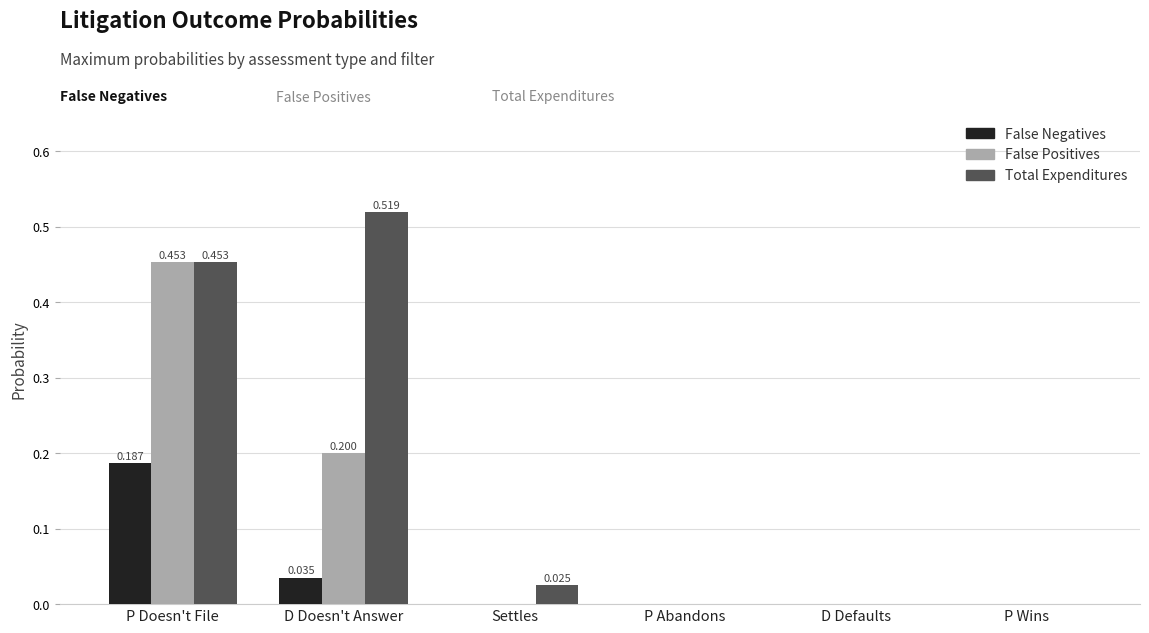

What is the sum of all False Positives values?

0.7